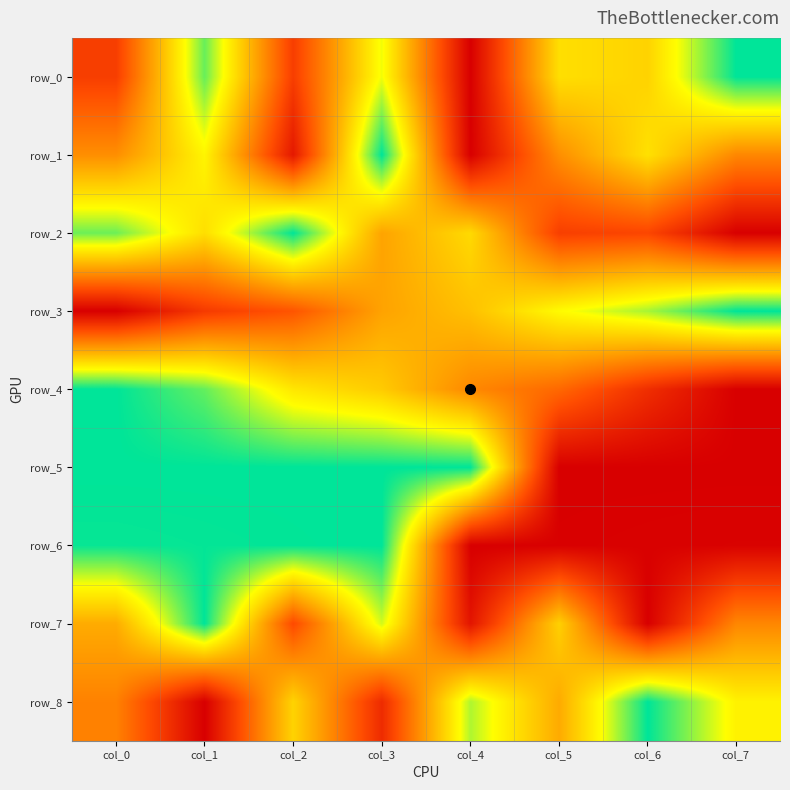

Which has a higher value, col_6 or col_7?

col_7